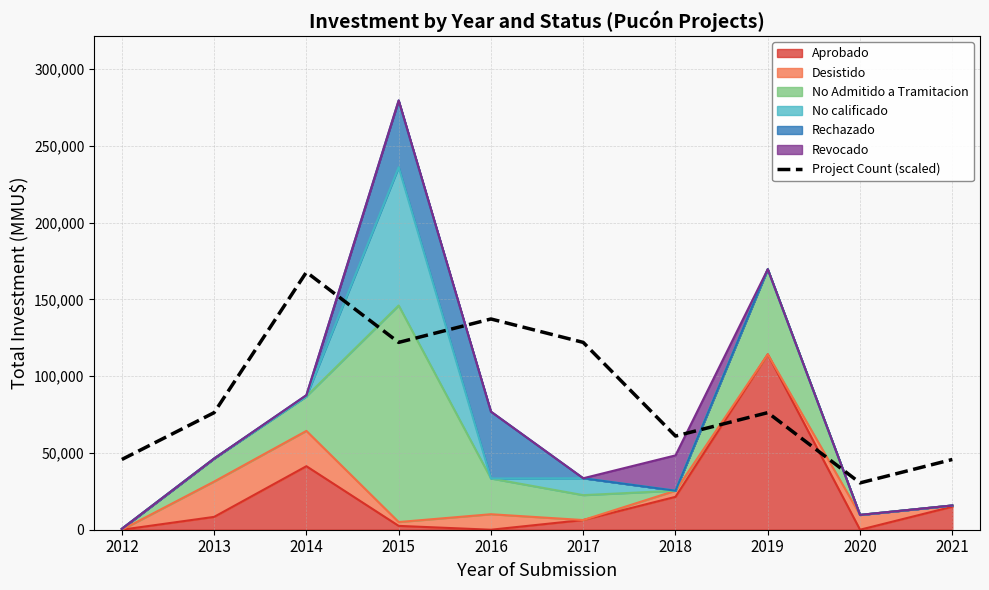

What is the approximate value at 2013?

76245.8